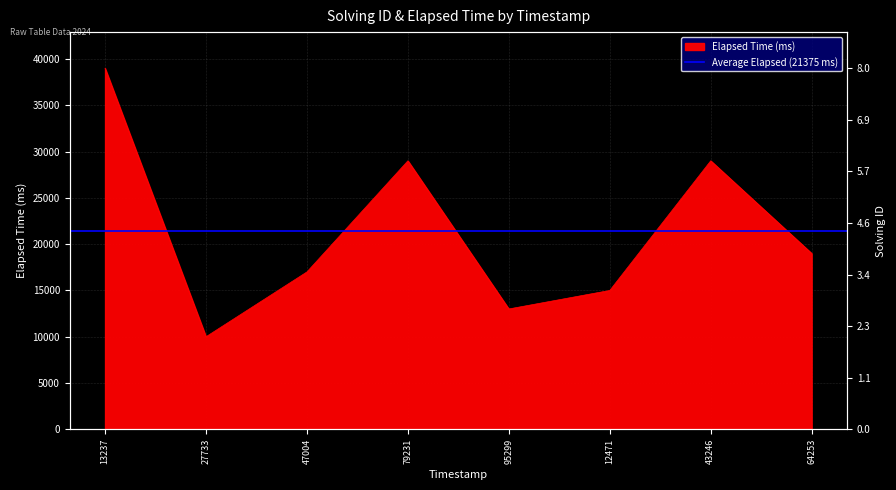

What is the difference between the values at 27733 and 47004?

7000